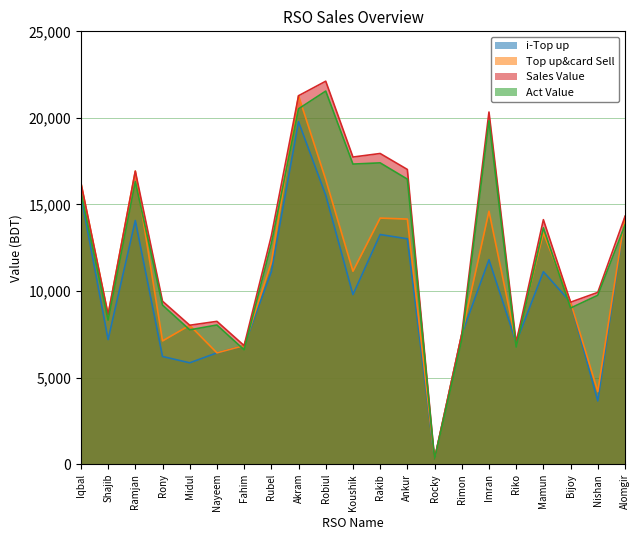

True or false: Sales Value has more than 2 interior local peaks.

True